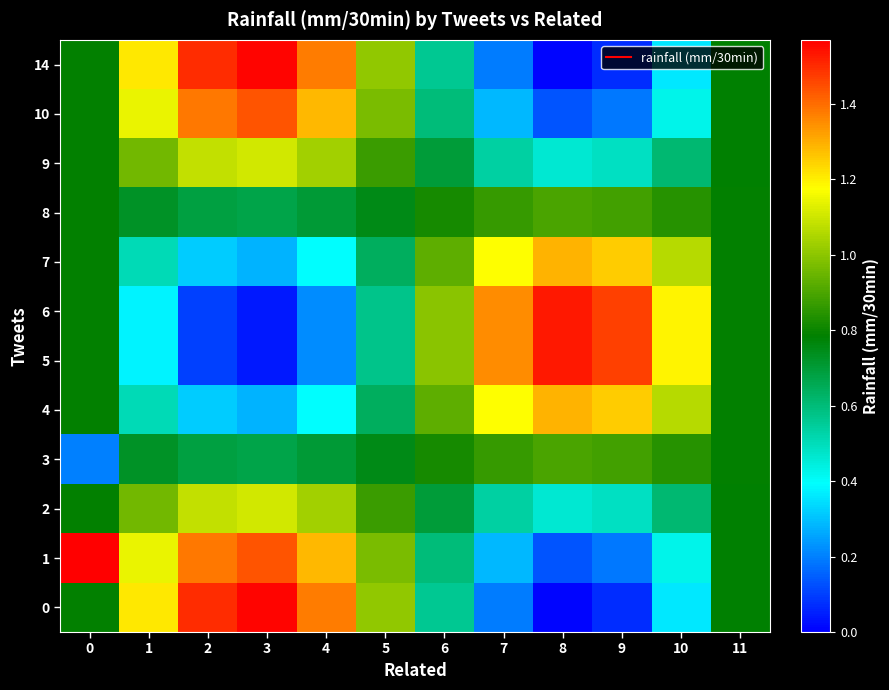

At which category is the sum across all series the highest?

3